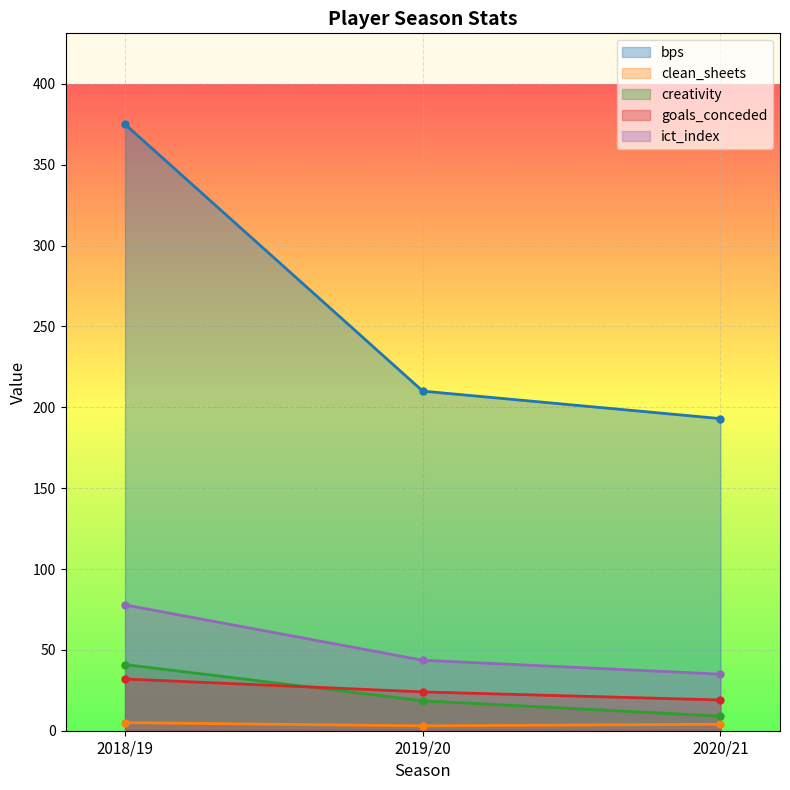

Which series has the widest spread of values?

bps